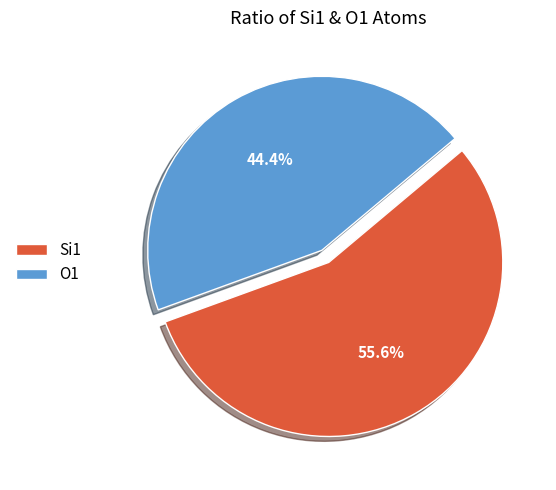

Which category has the biggest portion of the pie?

Si1